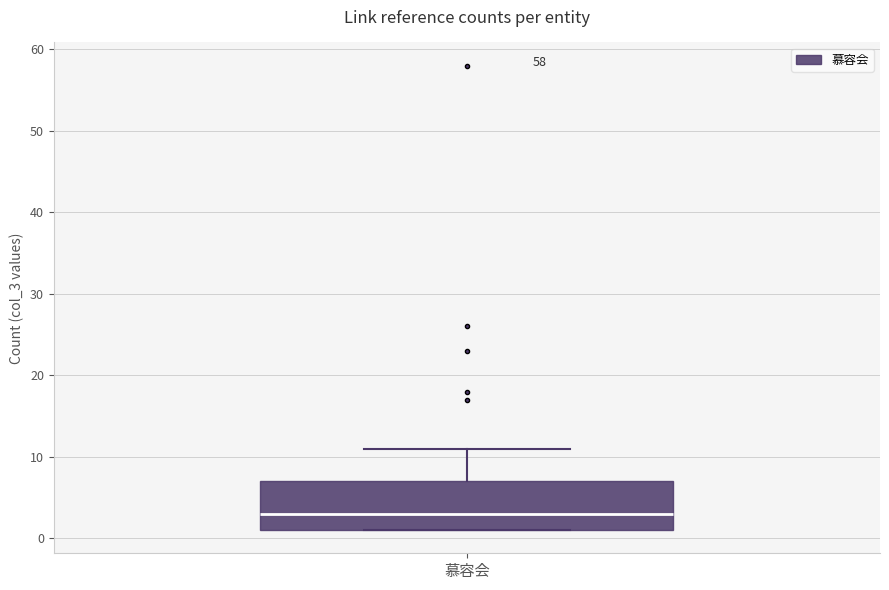

Where does the upper whisker of the box for 慕容会 end on the y-axis? The values are not printed on the chart, so give them approximately, as read against the axis.

11